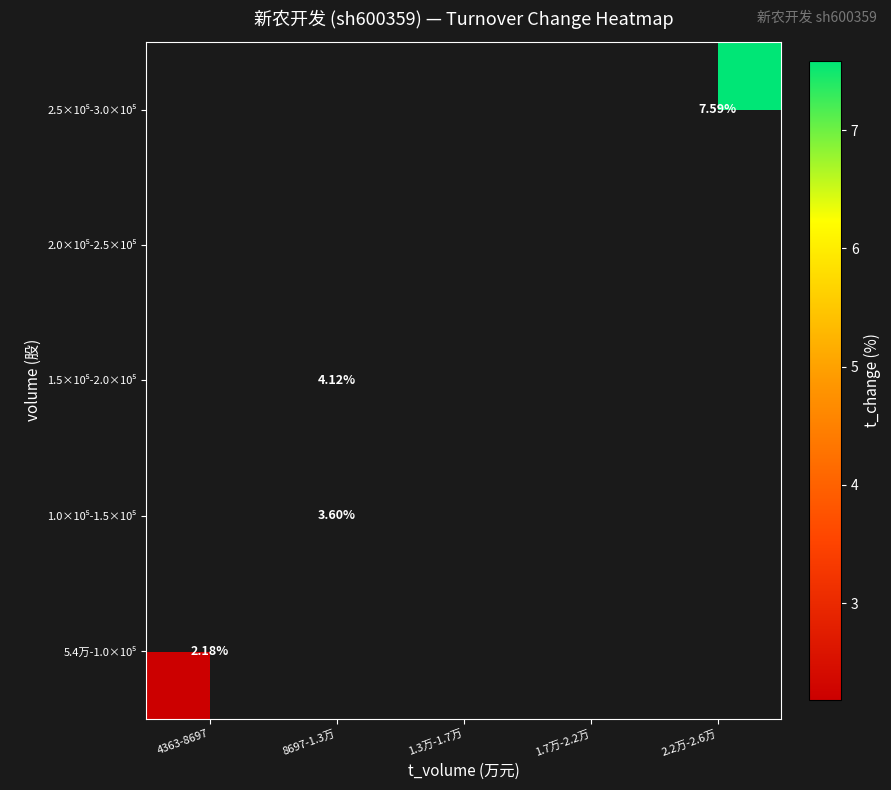

At 8697-1.3万, list the series in order from largest to smallest.

1.5×10⁵-2.0×10⁵, 2.0×10⁵-2.5×10⁵, 2.5×10⁵-3.0×10⁵, 5.4万-1.0×10⁵, 1.0×10⁵-1.5×10⁵